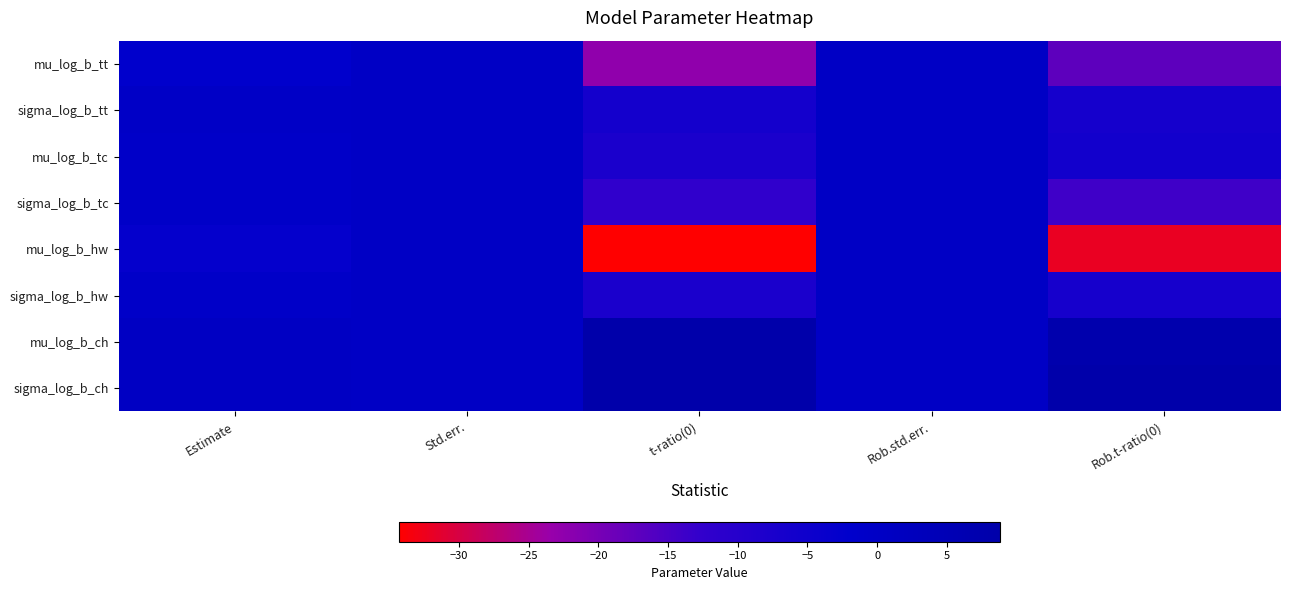

Which series has the largest total across all categories?

sigma_log_b_ch